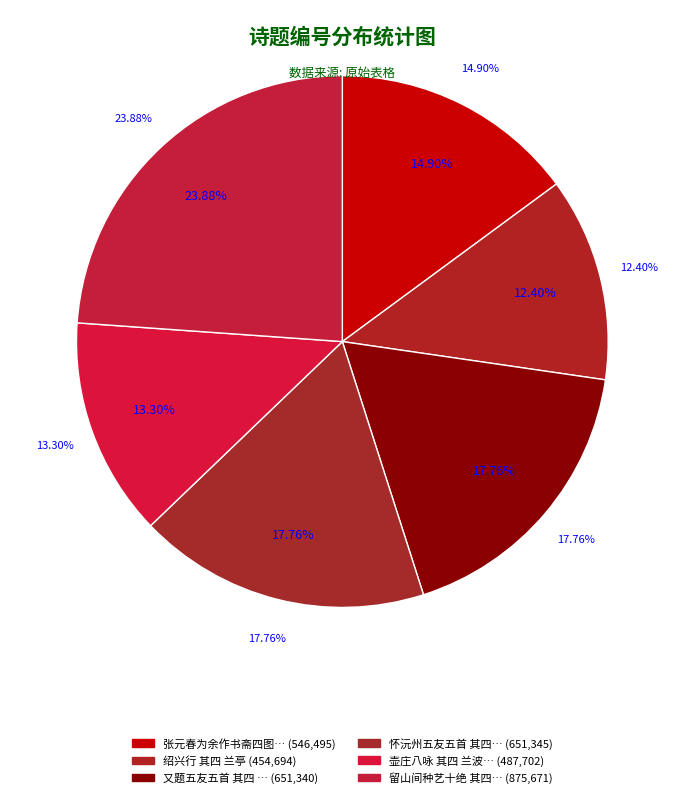

How many slices are in this pie chart?

6